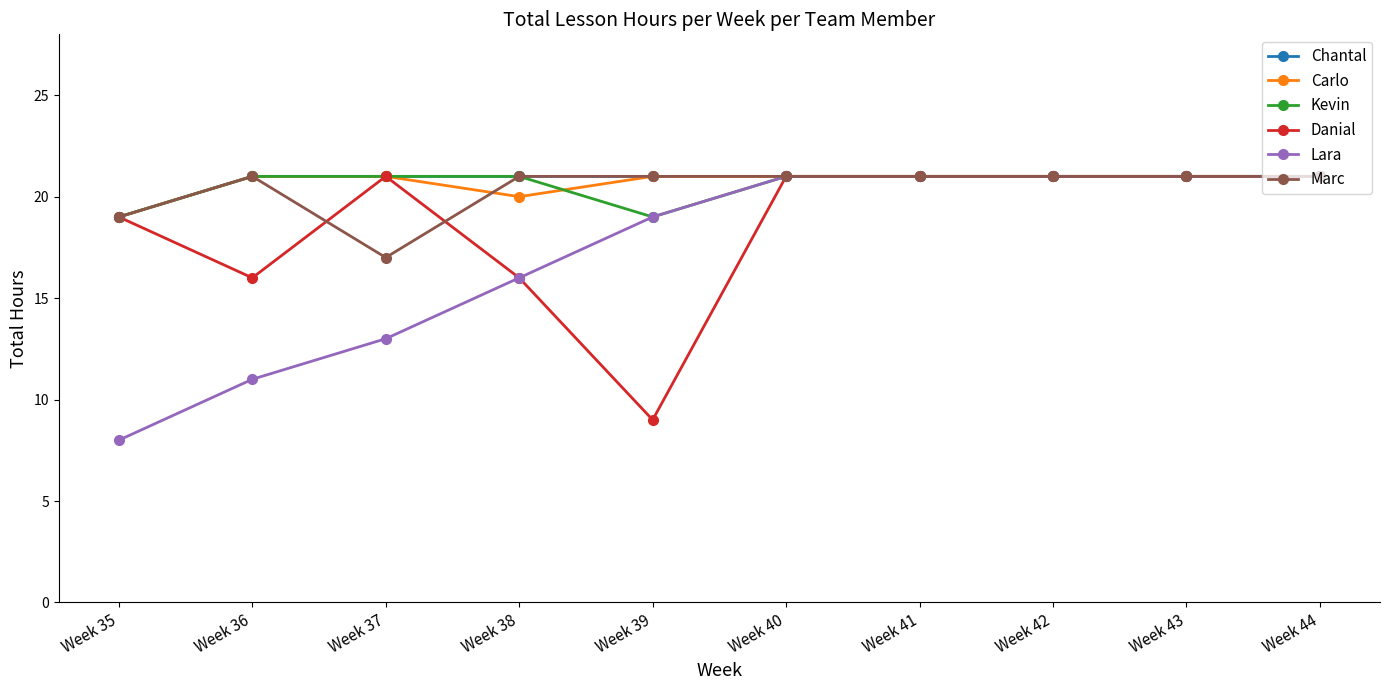

How many distinct data groups are displayed?

6